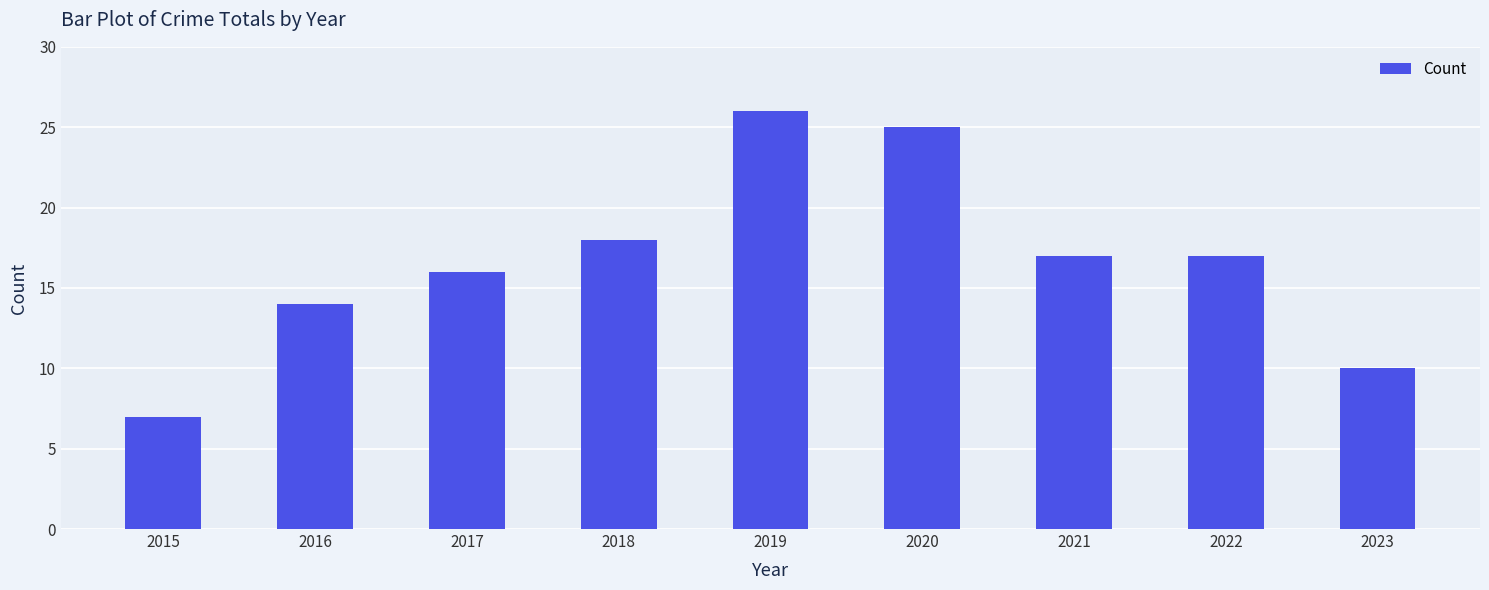

What is the ratio of the value at 2017 to the value at 2022?

0.9